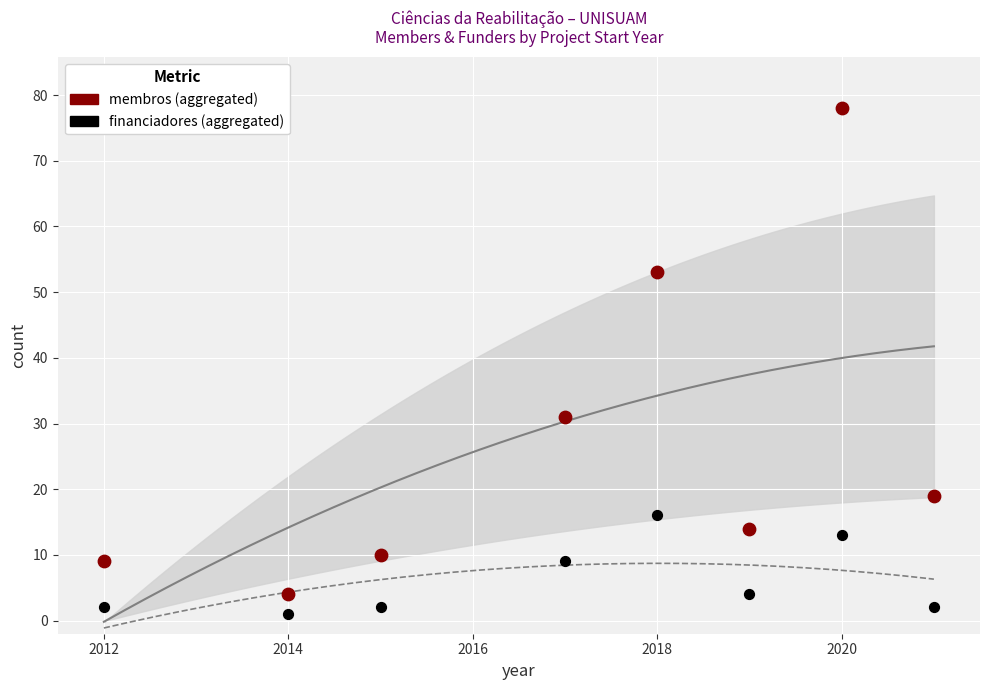

Across all data points, what is the range of X values (max minus min)?

9